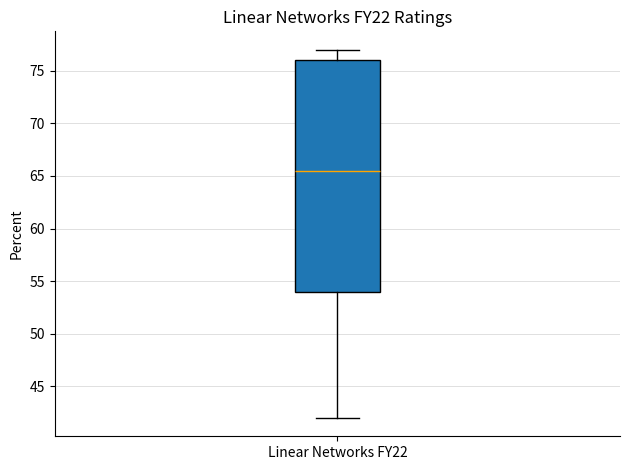

Where is the lower edge of the box for Linear Networks FY22 on the y-axis? The values are not printed on the chart, so give them approximately, as read against the axis.

54.0